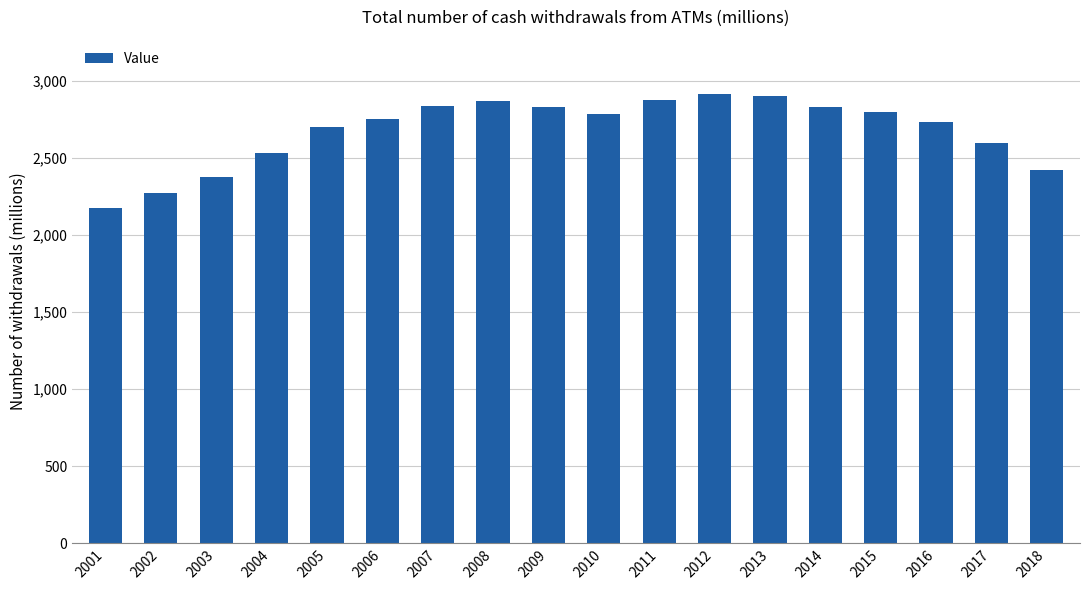

What is the sum of the values at 2011 and 2017?

5472